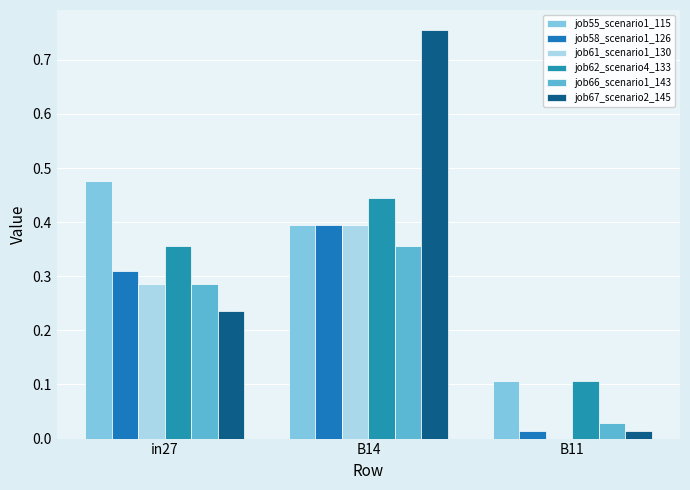

How many data points does each series have?

3